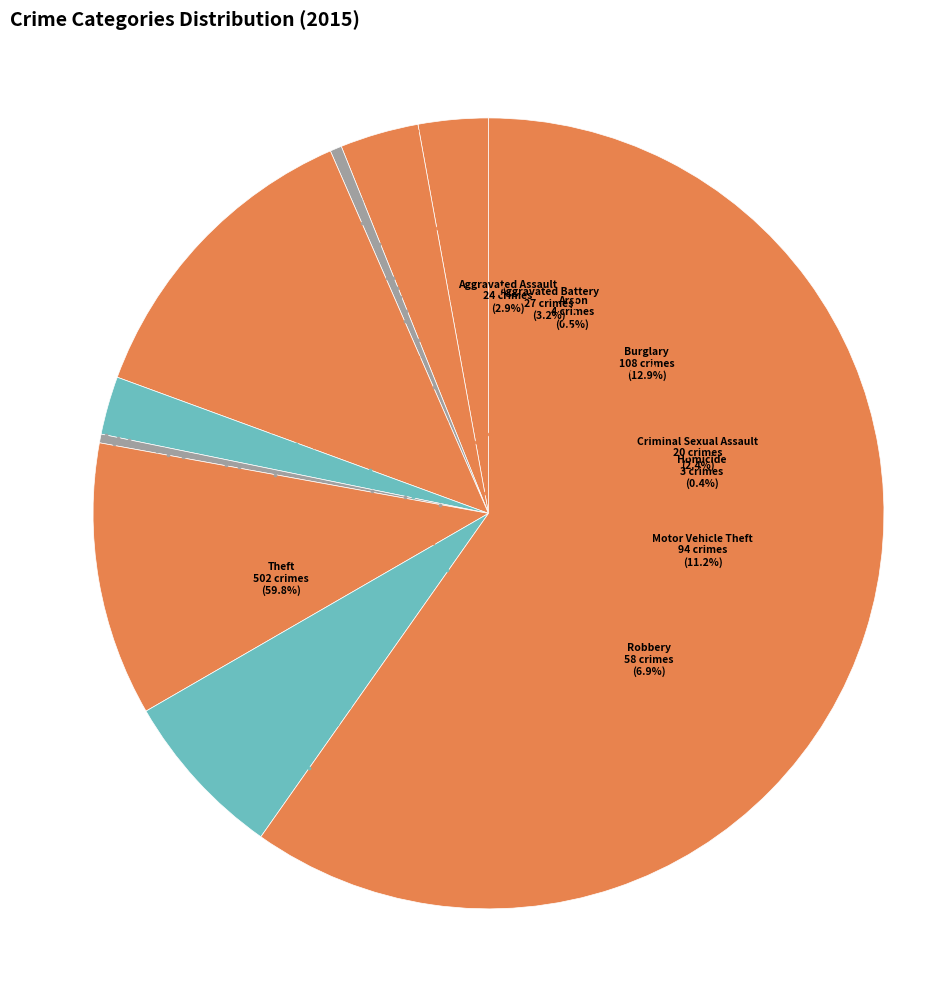

Which has a higher value, Aggravated Assault or Aggravated Battery?

Aggravated Battery